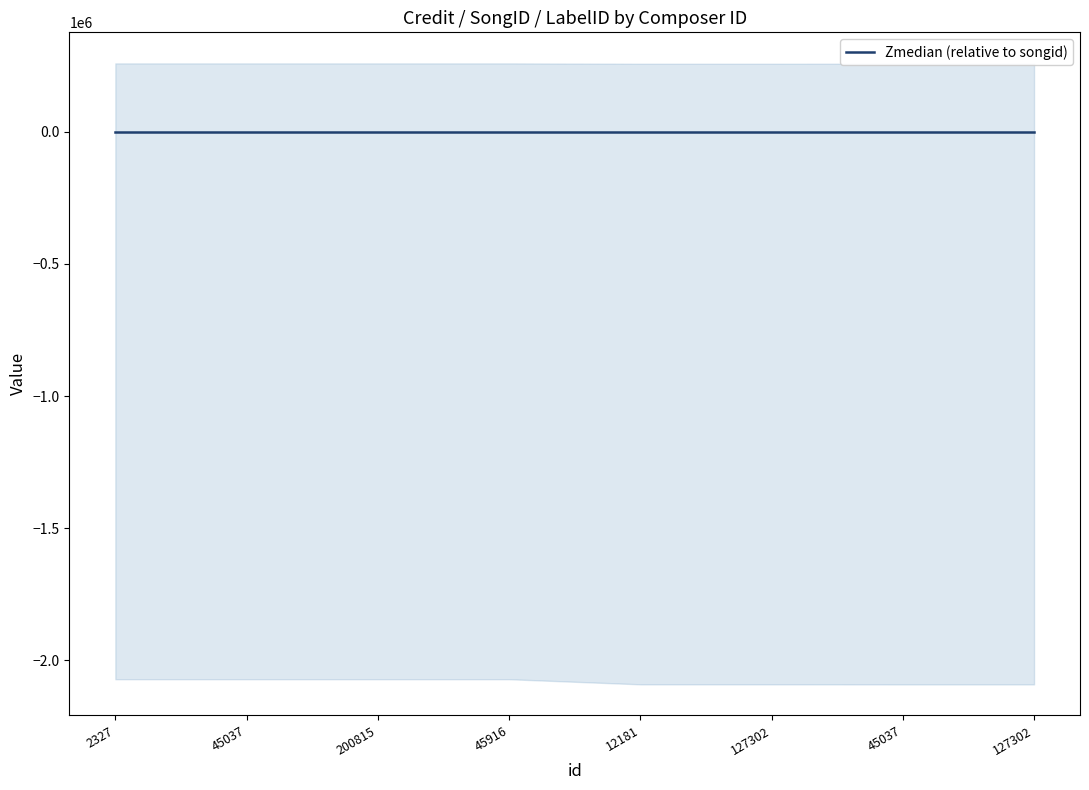

Which label corresponds to the largest value in the chart?

45037